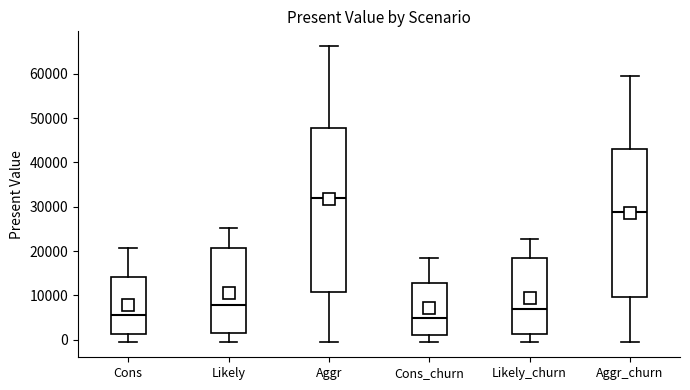

Which box has the highest median line?

Aggr